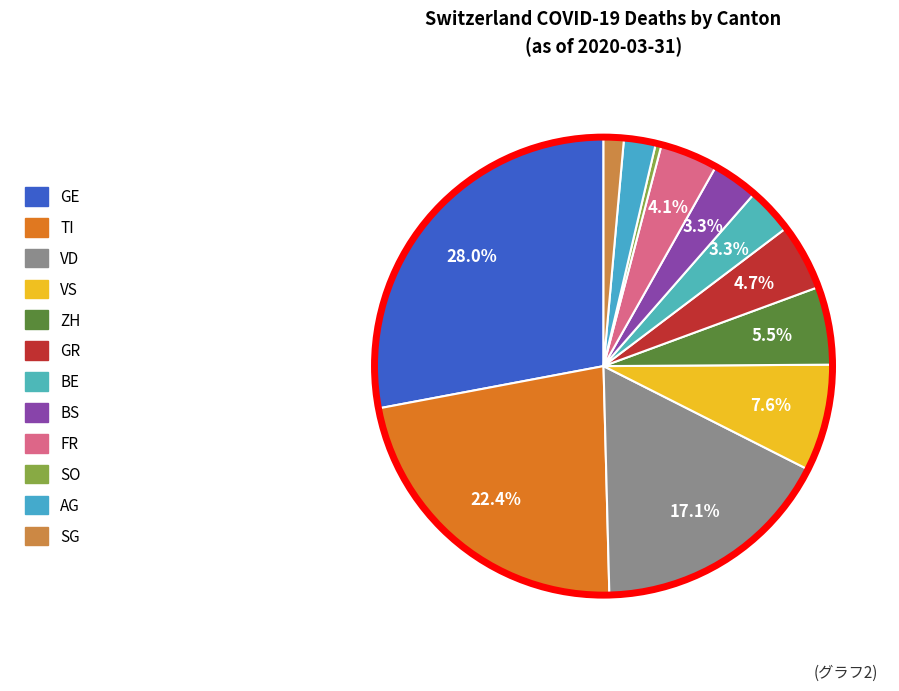

The BS slice represents 3% of the pie. True or false?

True